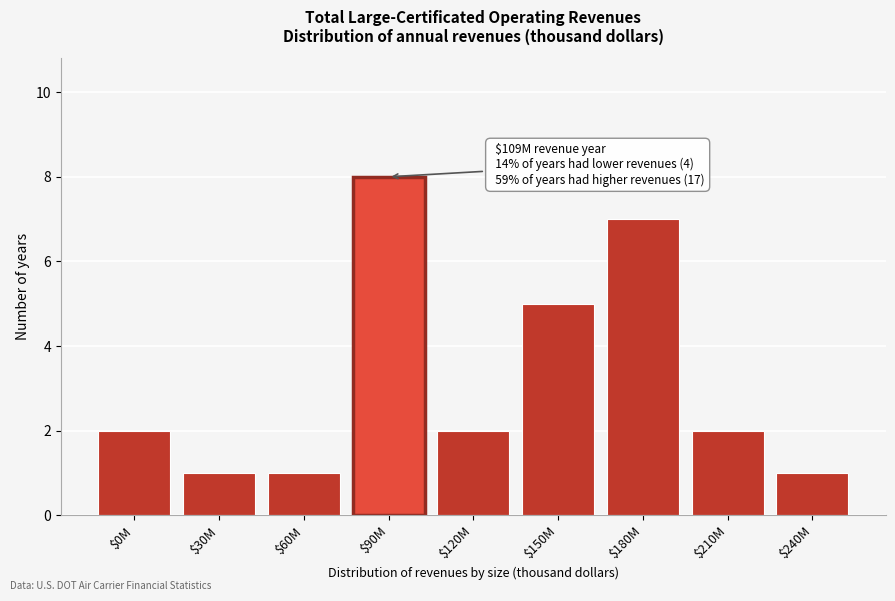

Reading left to right, extract all data points from this chart.

2	1	1	8	2	5	7	2	1